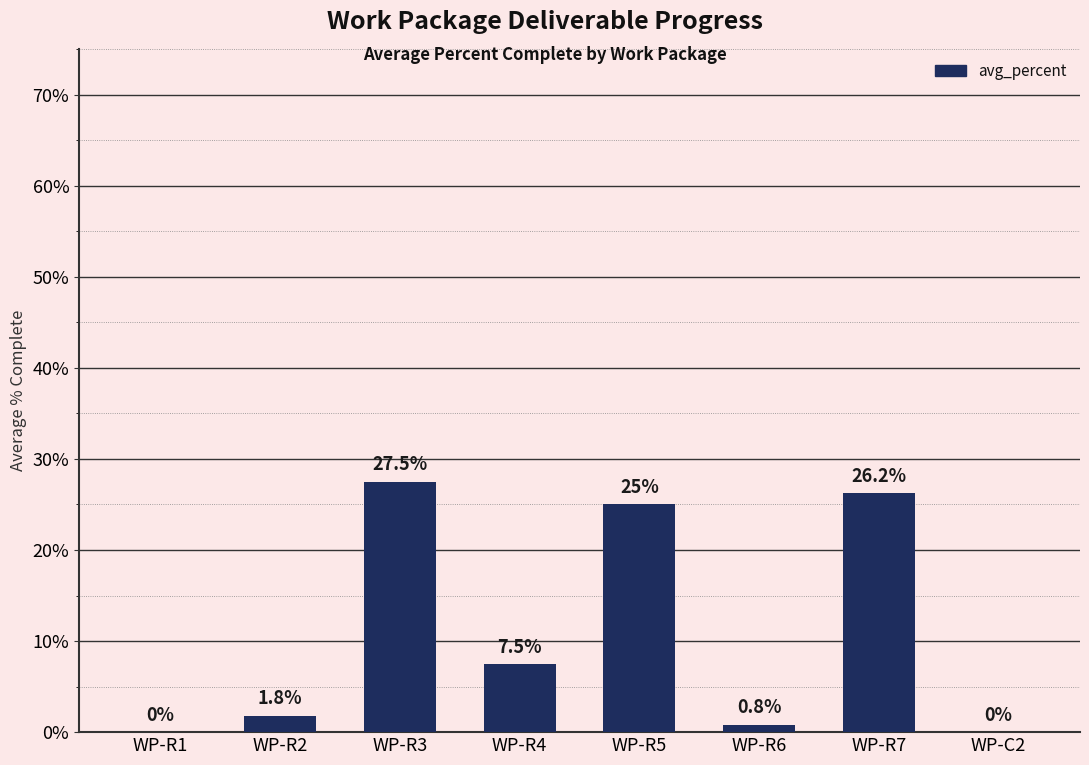

Is it true that the value at WP-C2 is 0.0?

True